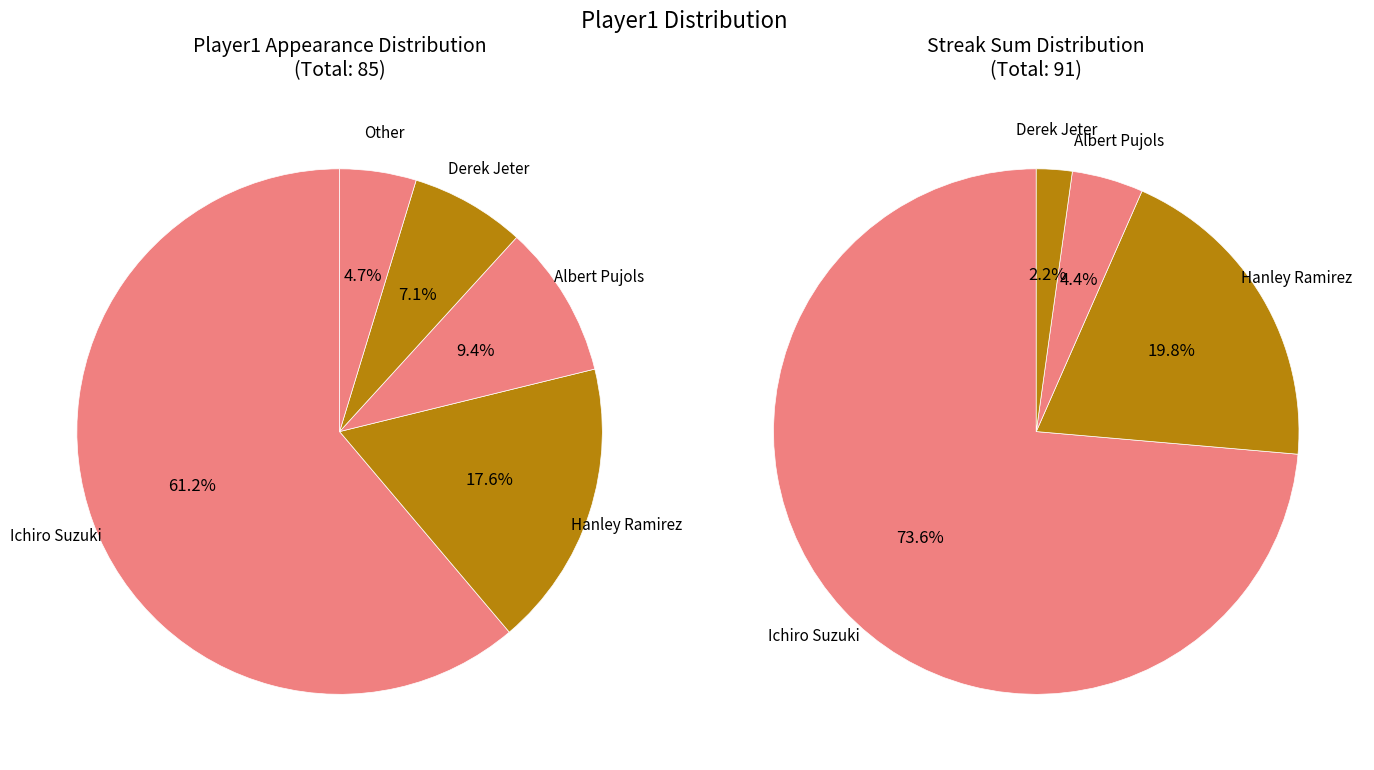

Does Ichiro Suzuki account for over 50% of the chart?

Yes